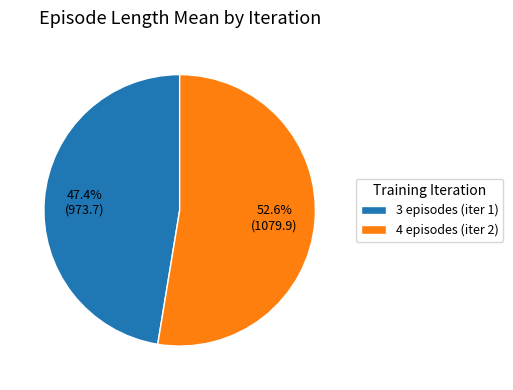

To the nearest percent, what is the average slice percentage?

50%